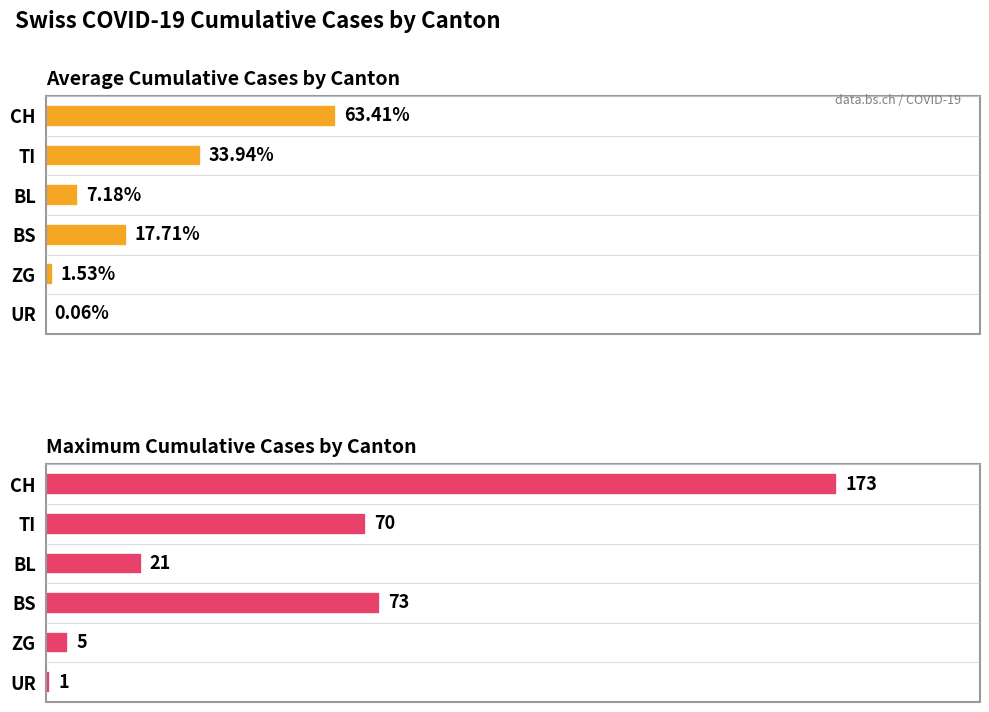

What is the maximum value shown in the chart?

173